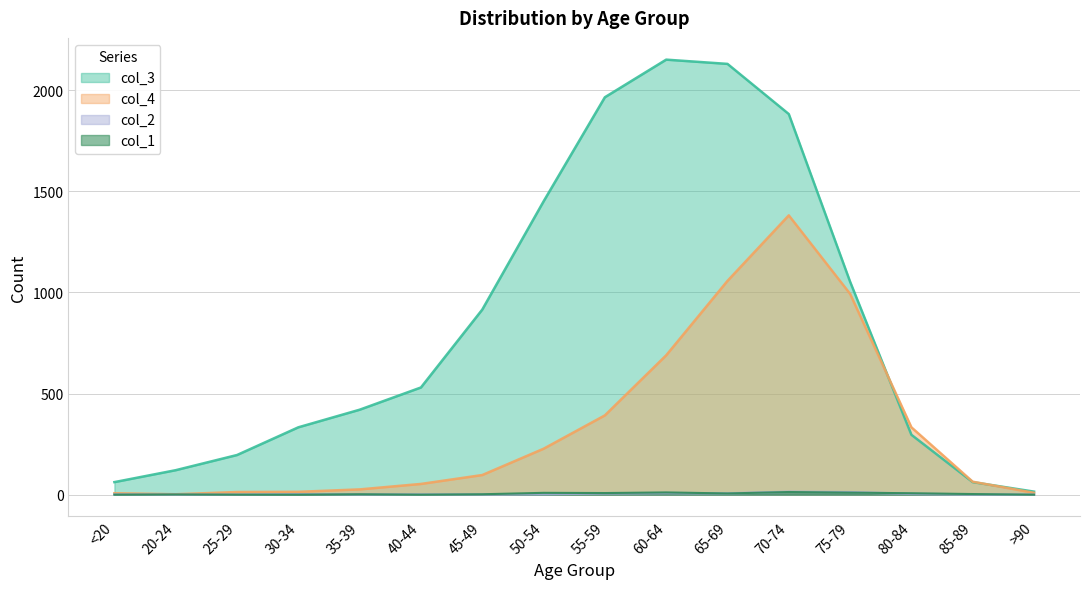

Reading right to left, list all the values displayed in this chart.

col_1: 0	3	7	10	13	6	11	8	9	2	0	2	0	0	1	0
col_2: 0	1	4	12	14	6	8	6	3	1	1	1	2	0	0	1
col_3: 15	62	296	1053	1882	2130	2151	1965	1450	915	530	420	333	196	121	62
col_4: 9	64	333	993	1381	1057	689	392	227	97	53	26	14	13	2	7